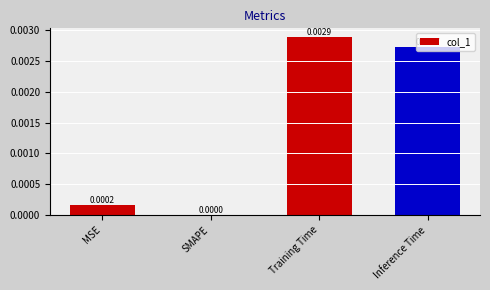

Which category has the highest value across all series?

Training Time